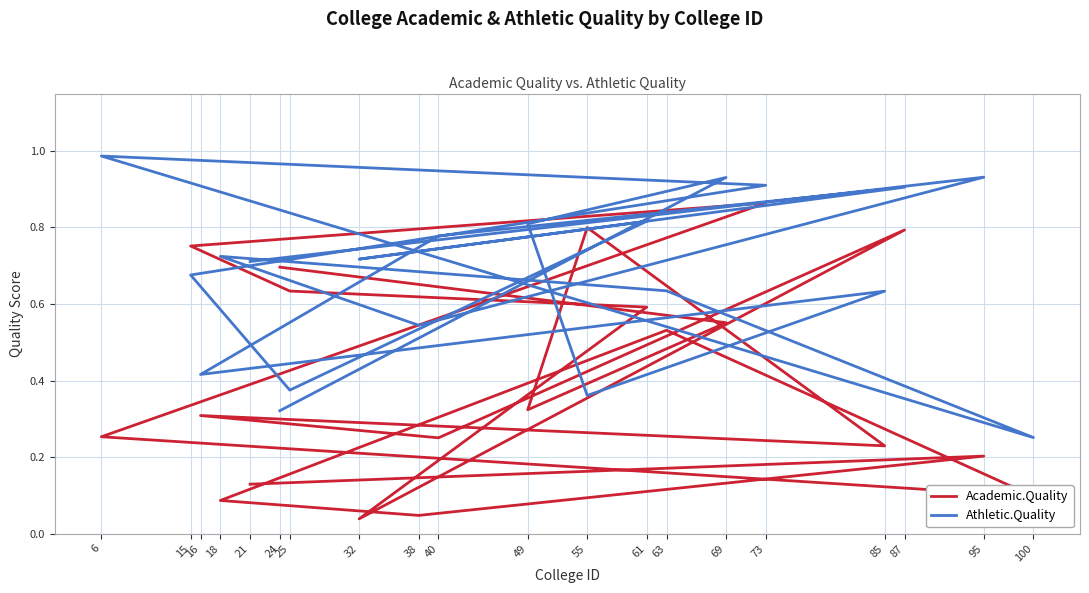

What is the difference between the maximum and minimum values in the Academic.Quality series?

0.8